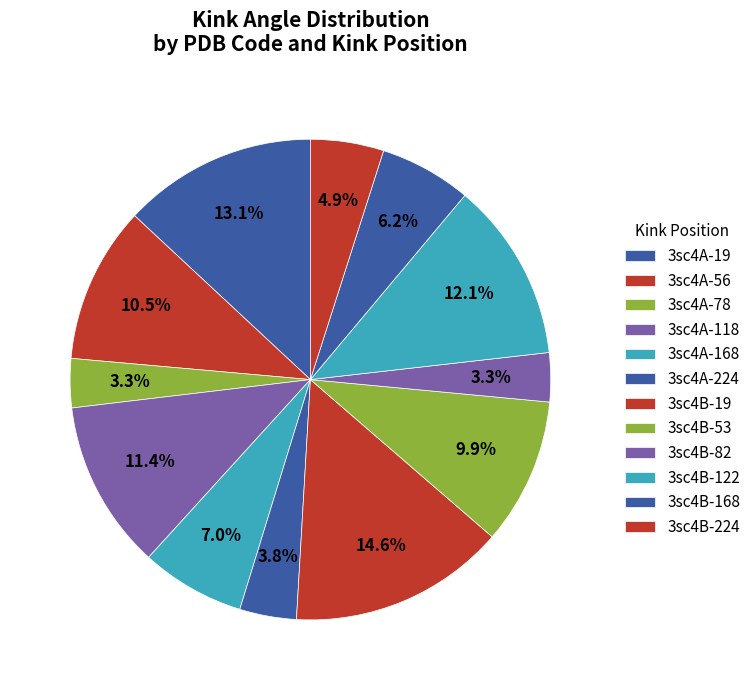

How many slices are in this pie chart?

12